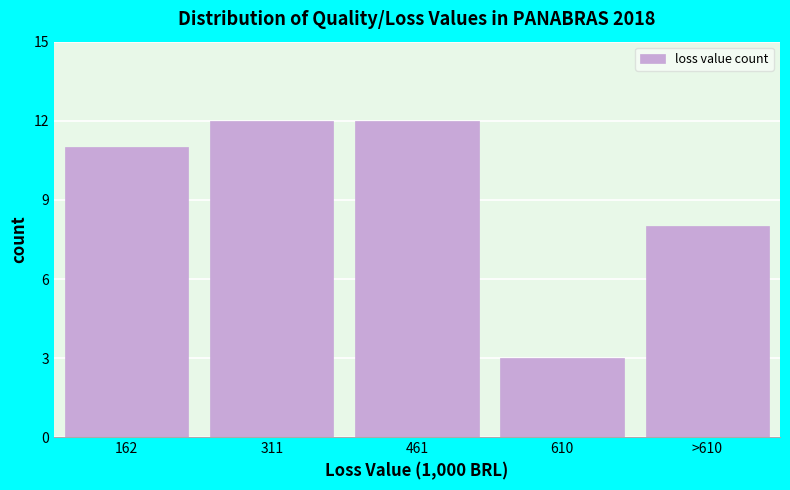

Reading left to right, transcribe all the data shown in this chart.

162=11	311=12	461=12	610=3	>610=8